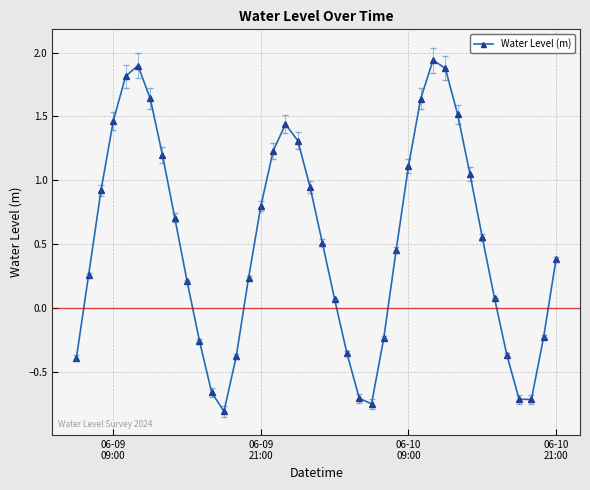

How many interior local peaks (higher than both neighbors) does the data have?

3